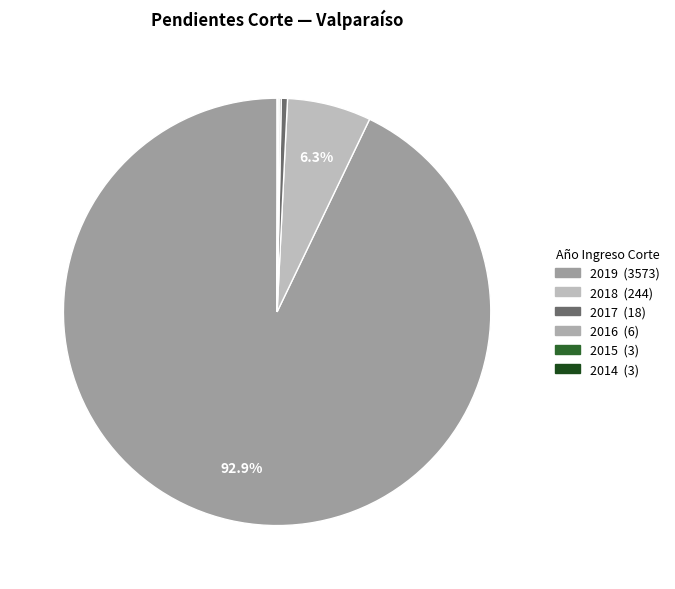

To the nearest percent, what percentage of the pie is 2019?

93%